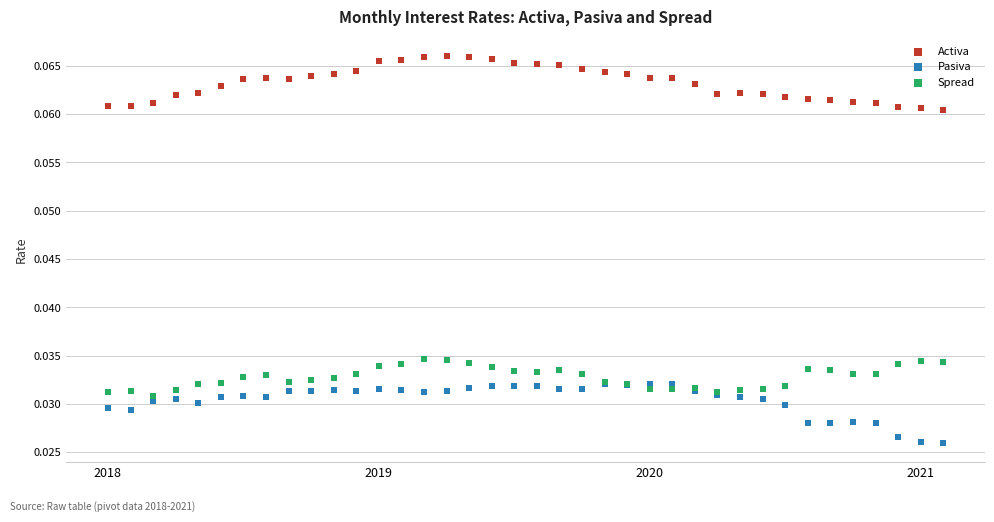

Which series contains the highest Y value?

Activa